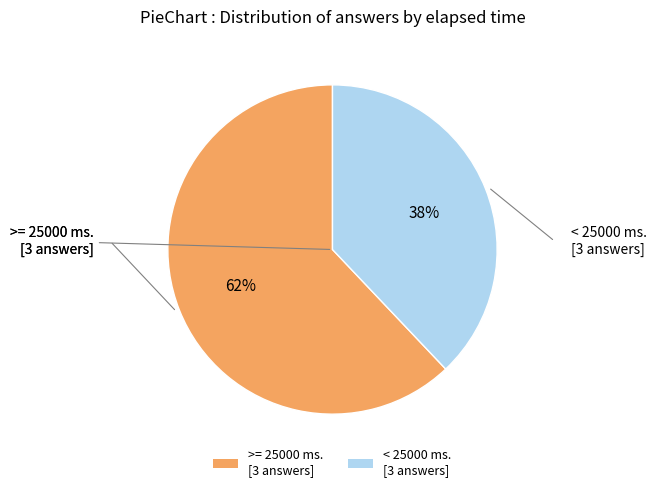

Is there a majority slice in this chart?

Yes